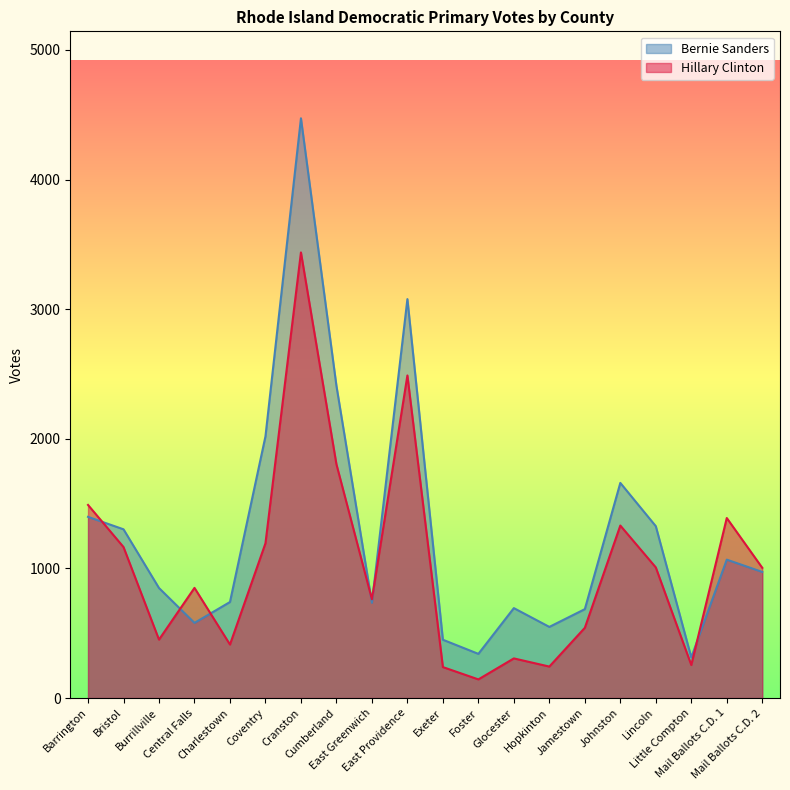

At how many categories does at least one series exceed 836?

12